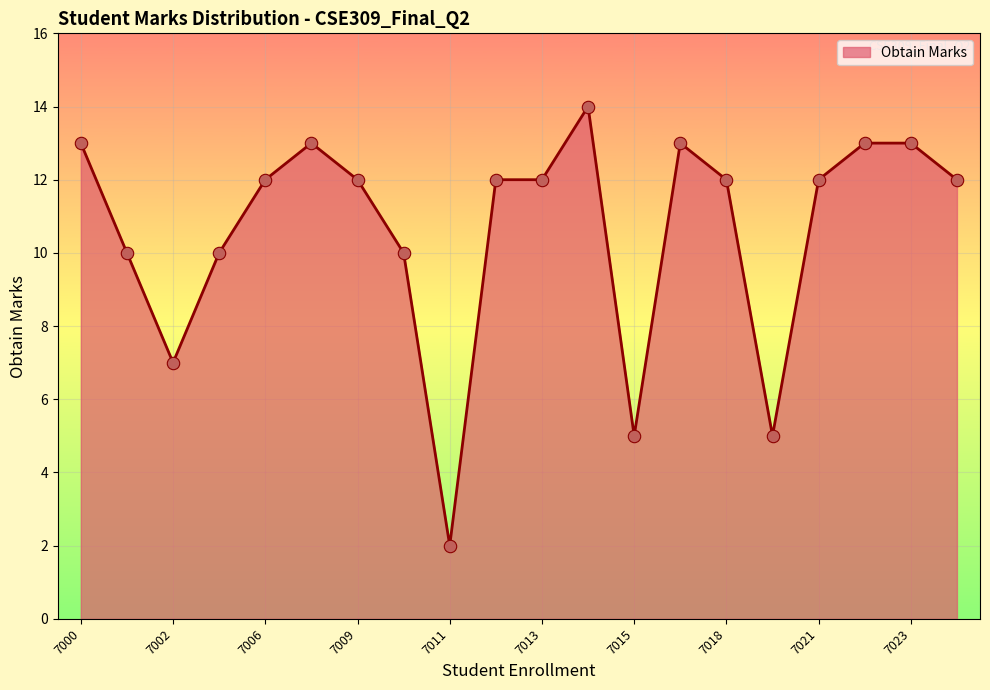

What is the greatest value displayed?

14